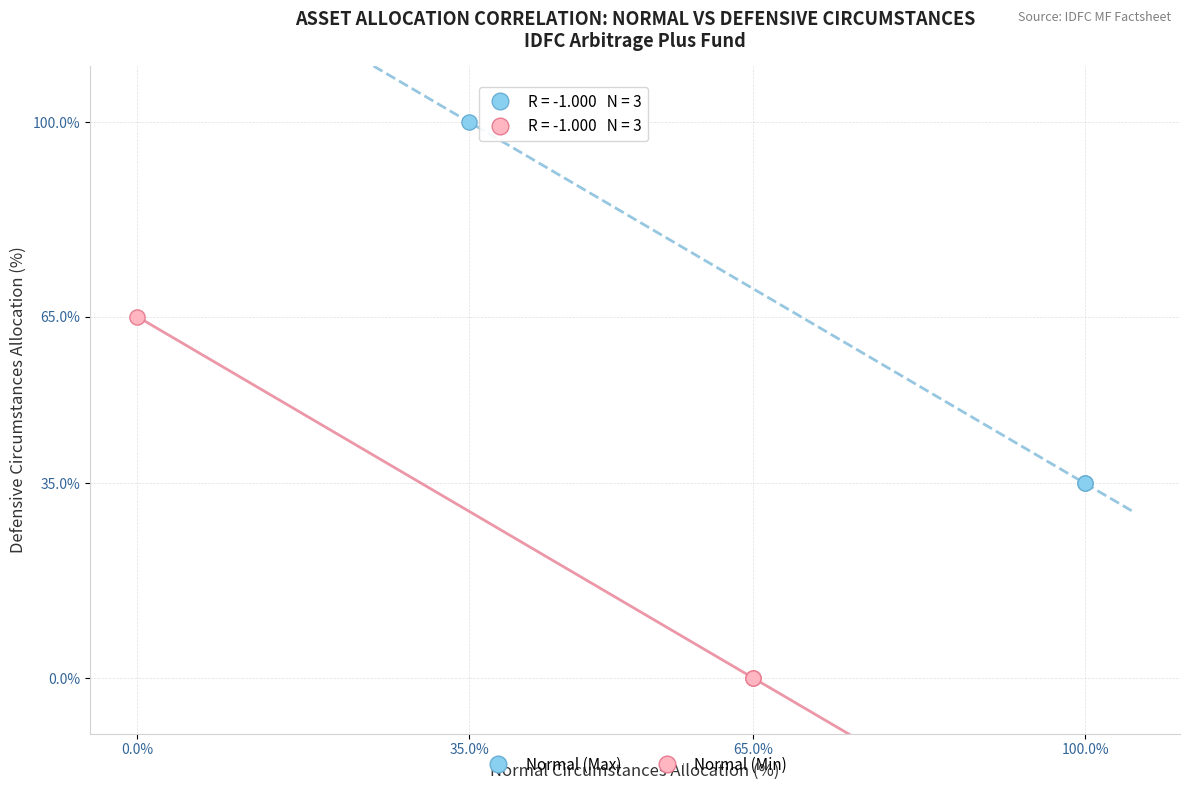

Which series reaches the minimum Y coordinate?

Normal (Min)